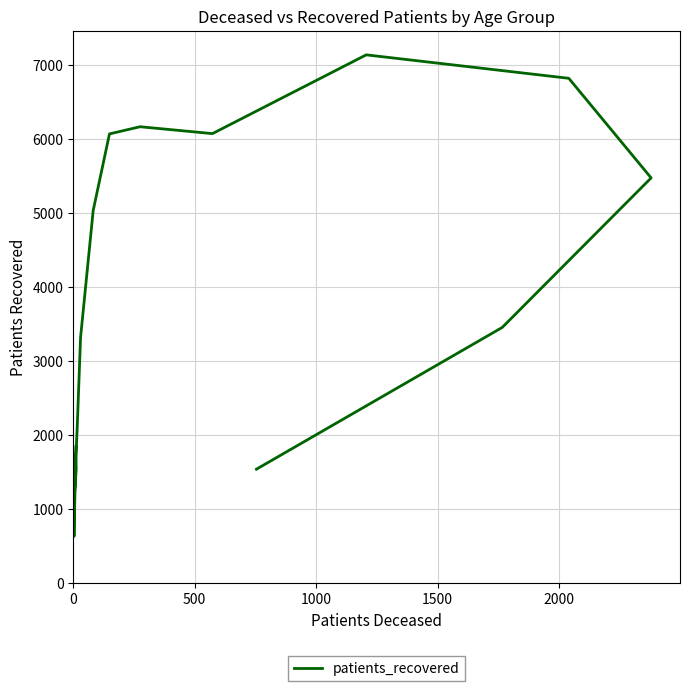

What is the value of the 13th point from the left?

6821